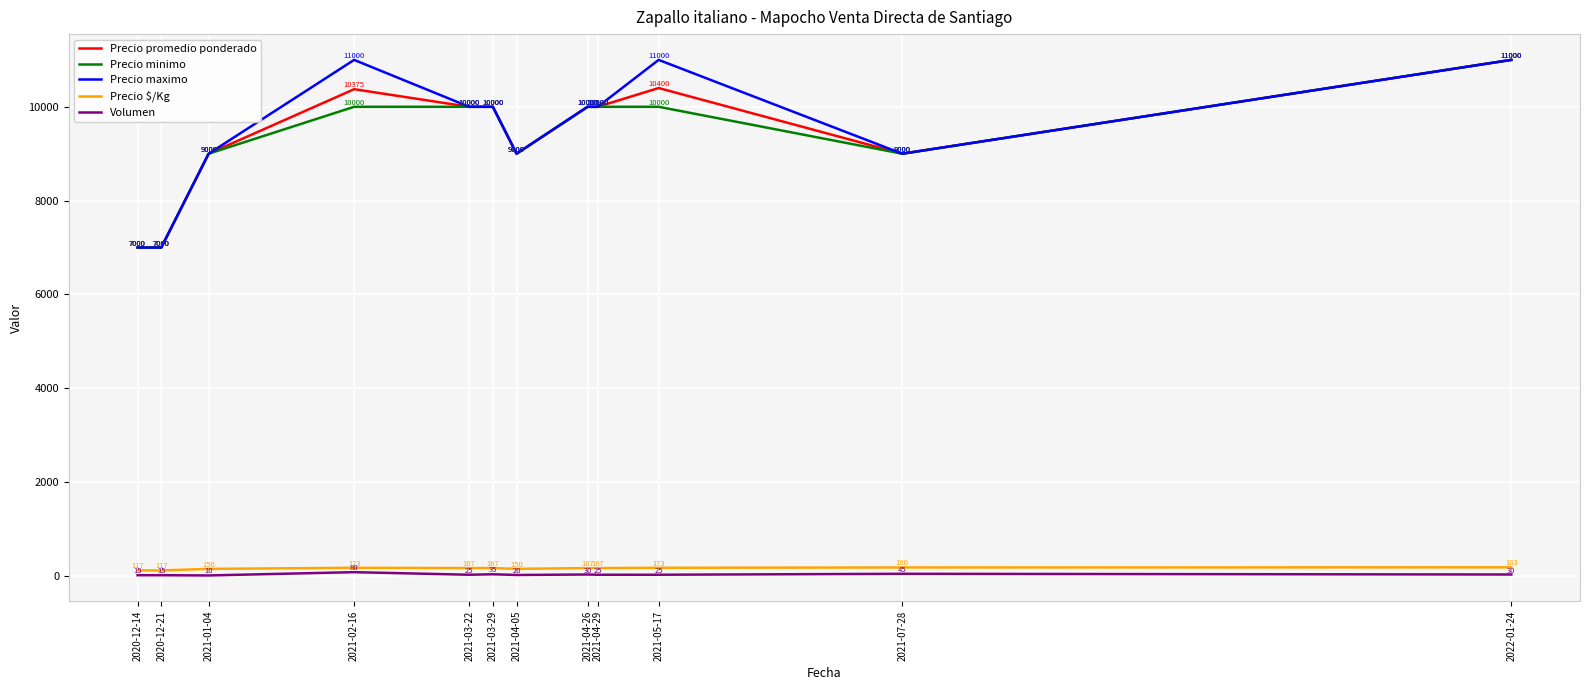

What position from the left is 2021-03-29?

6